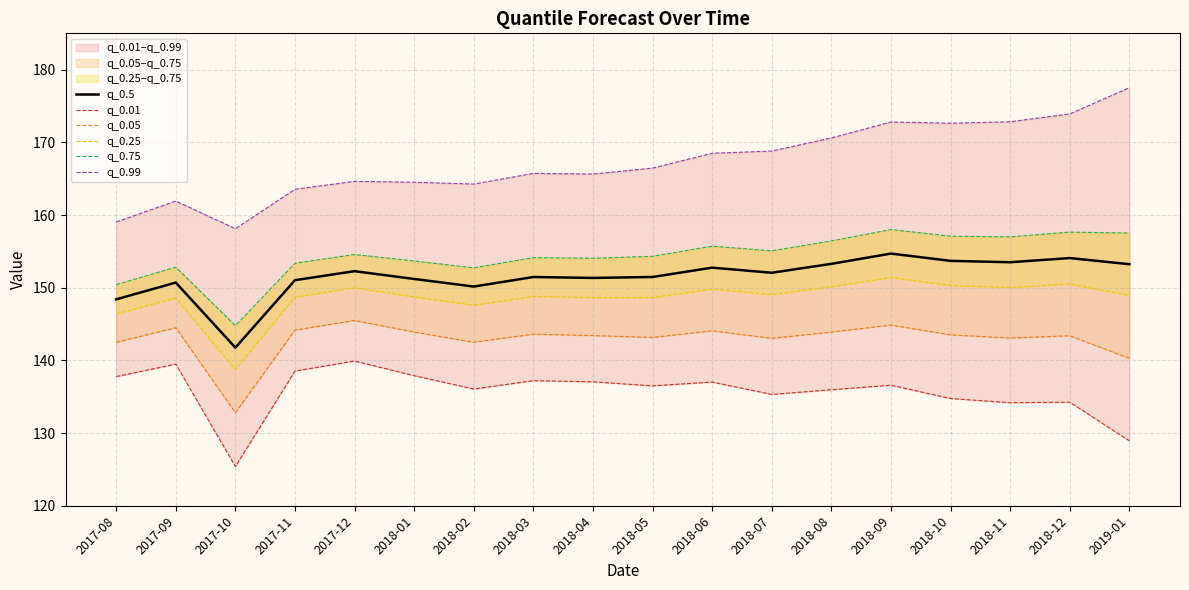

Is it true that q_0.5 equals 221.1 at 2018-08?

False